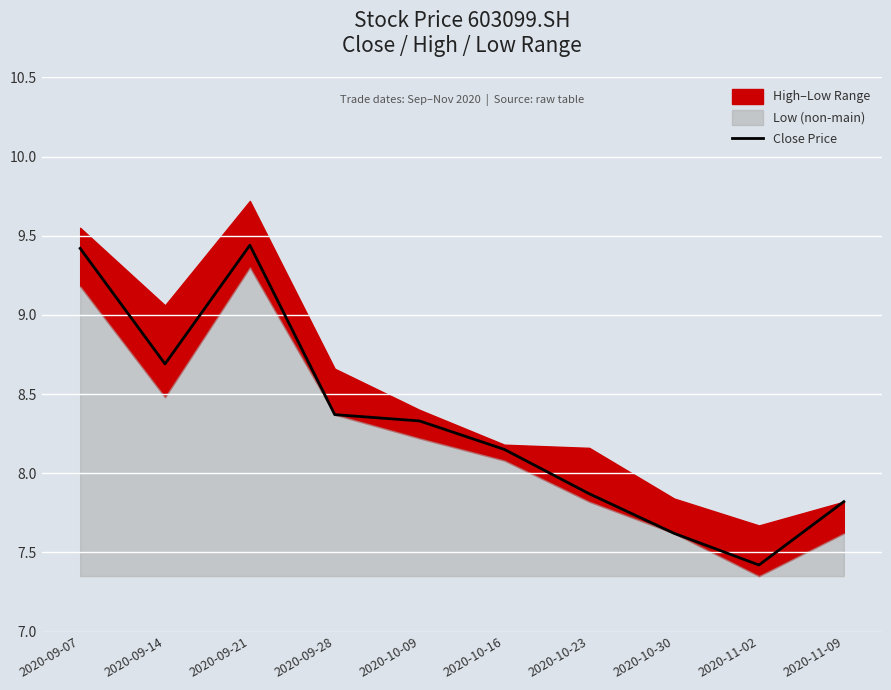

What is the difference between the maximum and second lowest values?

1.8